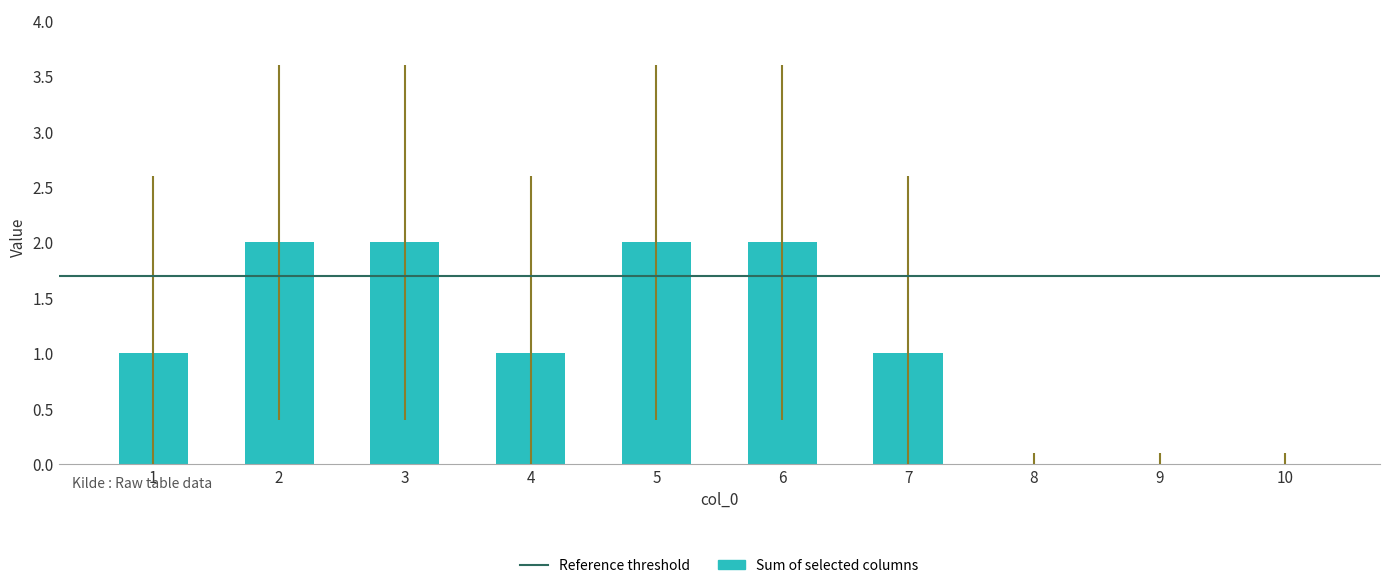

Approximately how many times larger is the value at 6 compared to 5?

1.0